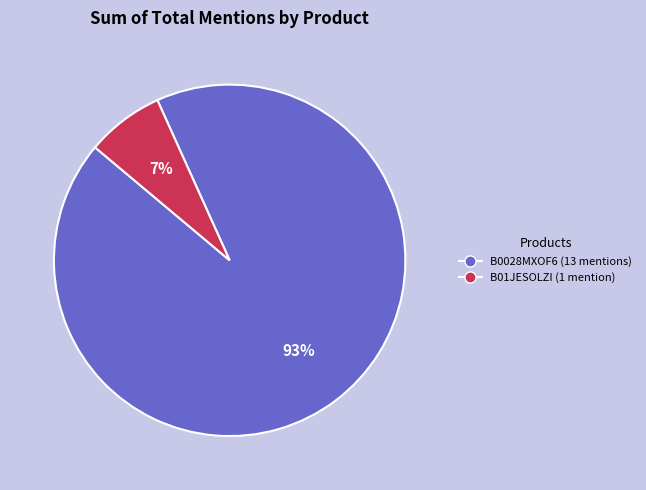

To the nearest percent, what is the average slice percentage?

50%